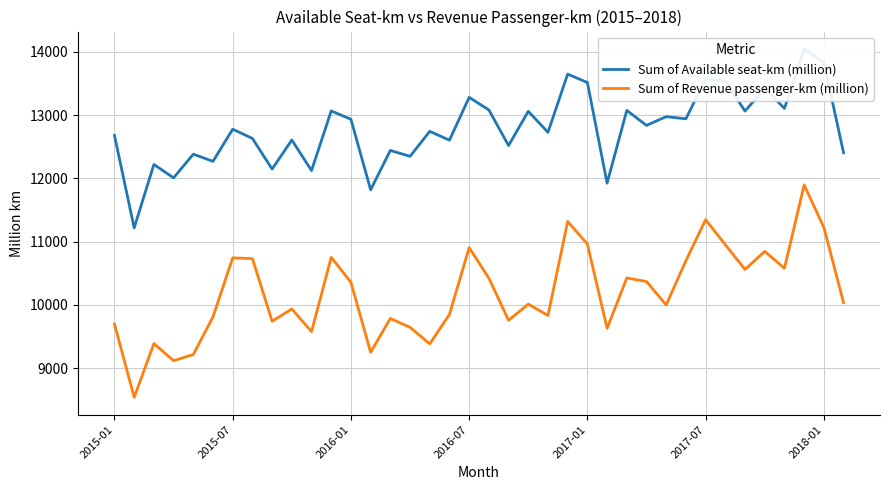

Which series has the widest spread of values?

Sum of Revenue passenger-km (million)